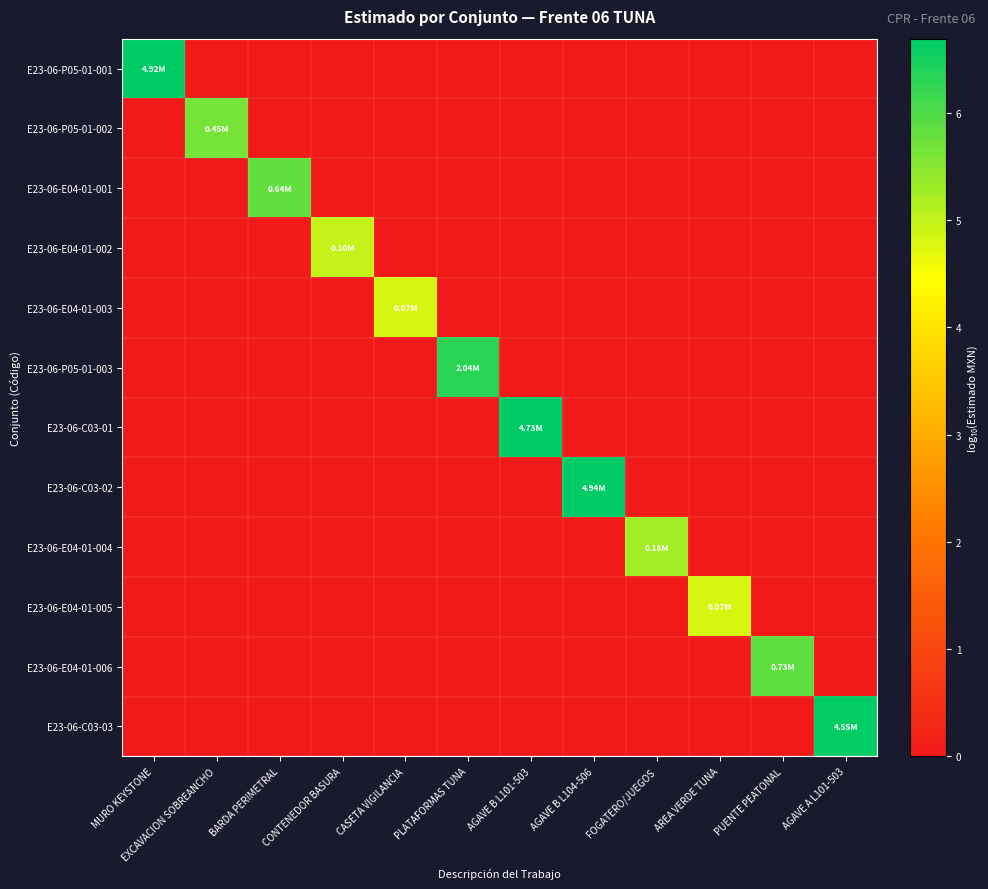

What is the difference between the highest and lowest values at AGAVE B L104-506?

6.7